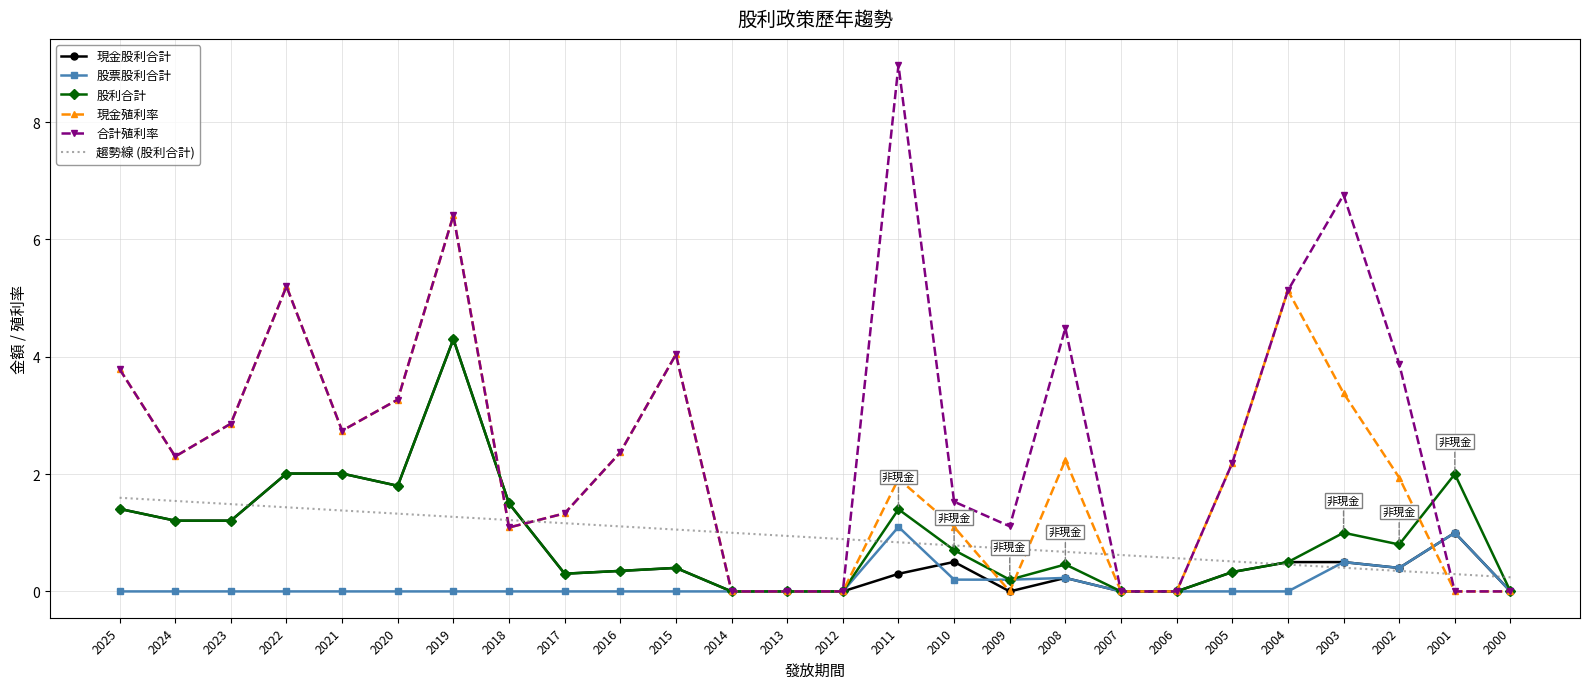

What is the maximum value shown in the chart?

9.0